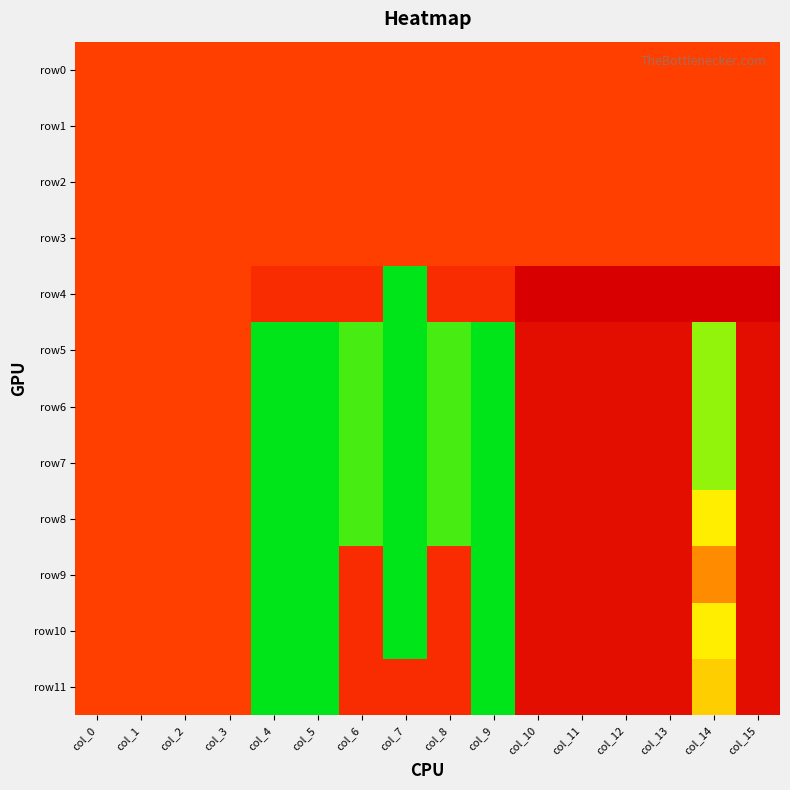

Which has a higher value, col_10 or col_15?

col_10